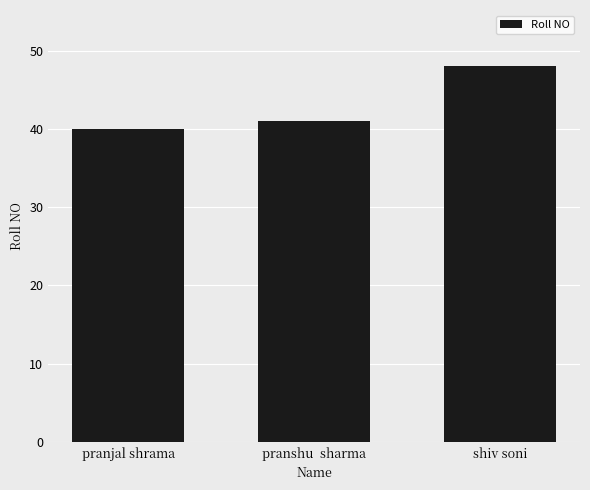

What is the approximate value at pranshu  sharma?

41